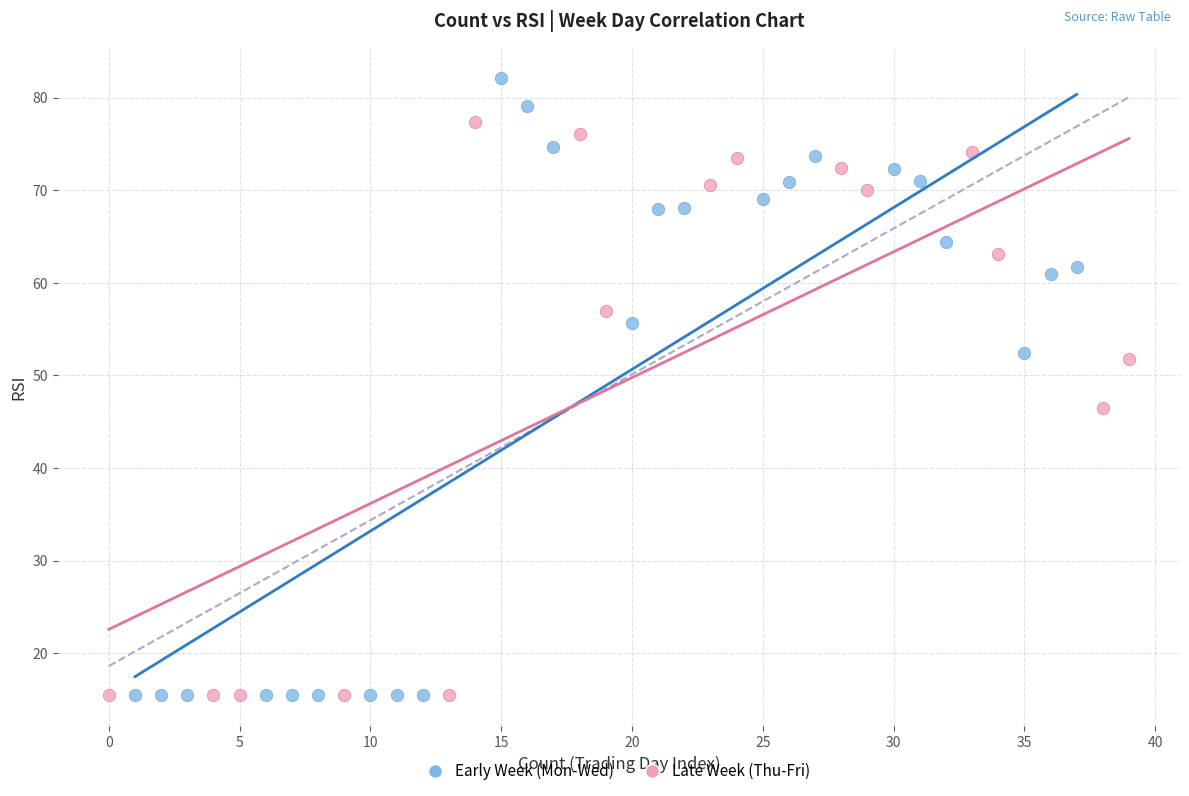

Which series has the largest Y range (max minus min)?

Early Week (Mon-Wed)